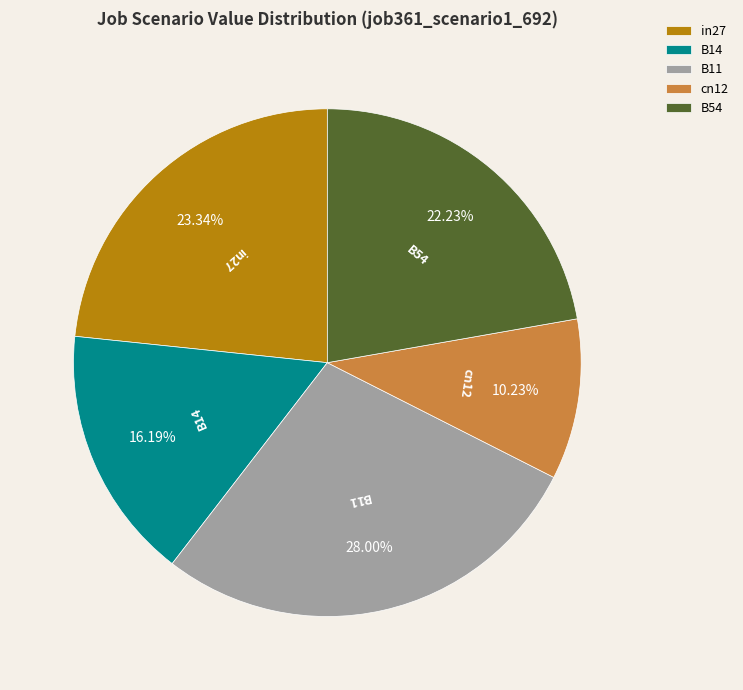

The B54 slice represents 22% of the pie. True or false?

True